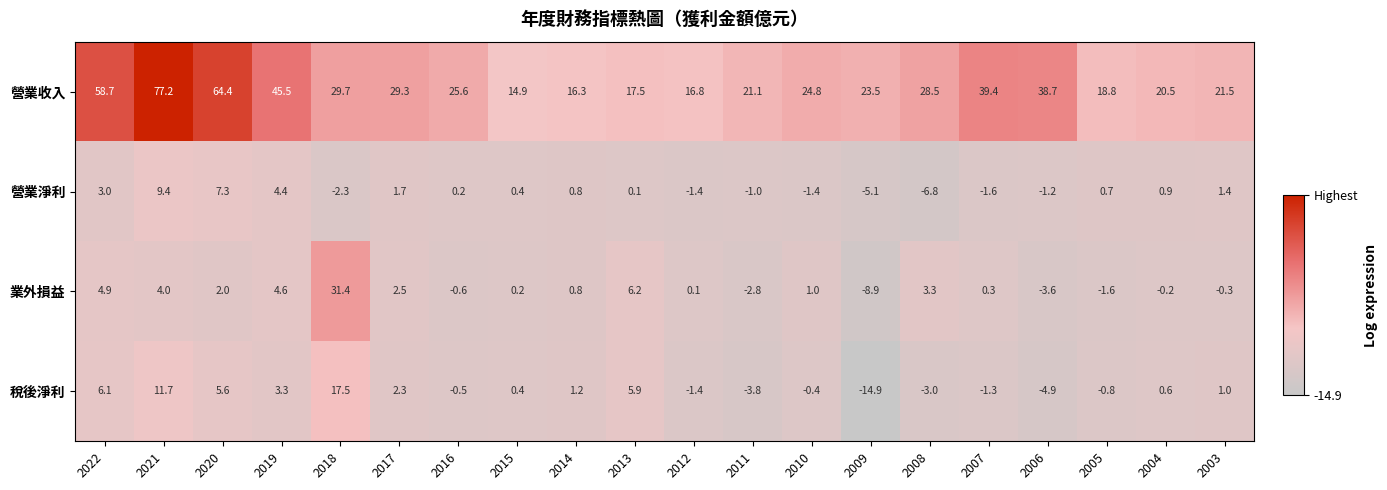

At 2013, list the series in order from smallest to largest.

營業淨利, 稅後淨利, 業外損益, 營業收入